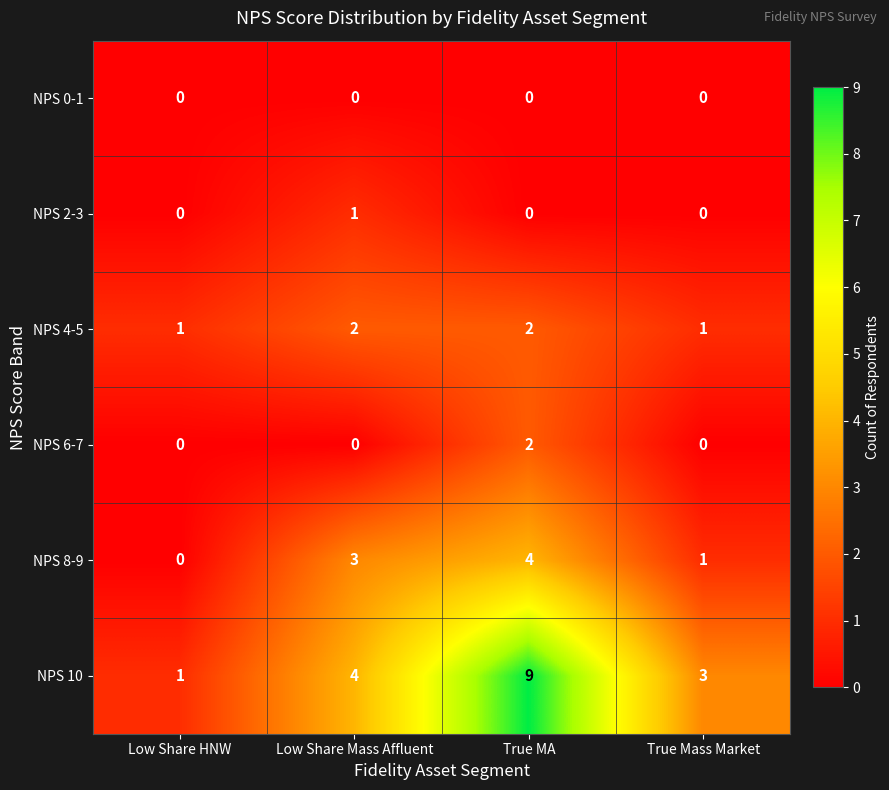

List the labels in order of NPS 10 value, smallest first.

Low Share HNW, True Mass Market, Low Share Mass Affluent, True MA